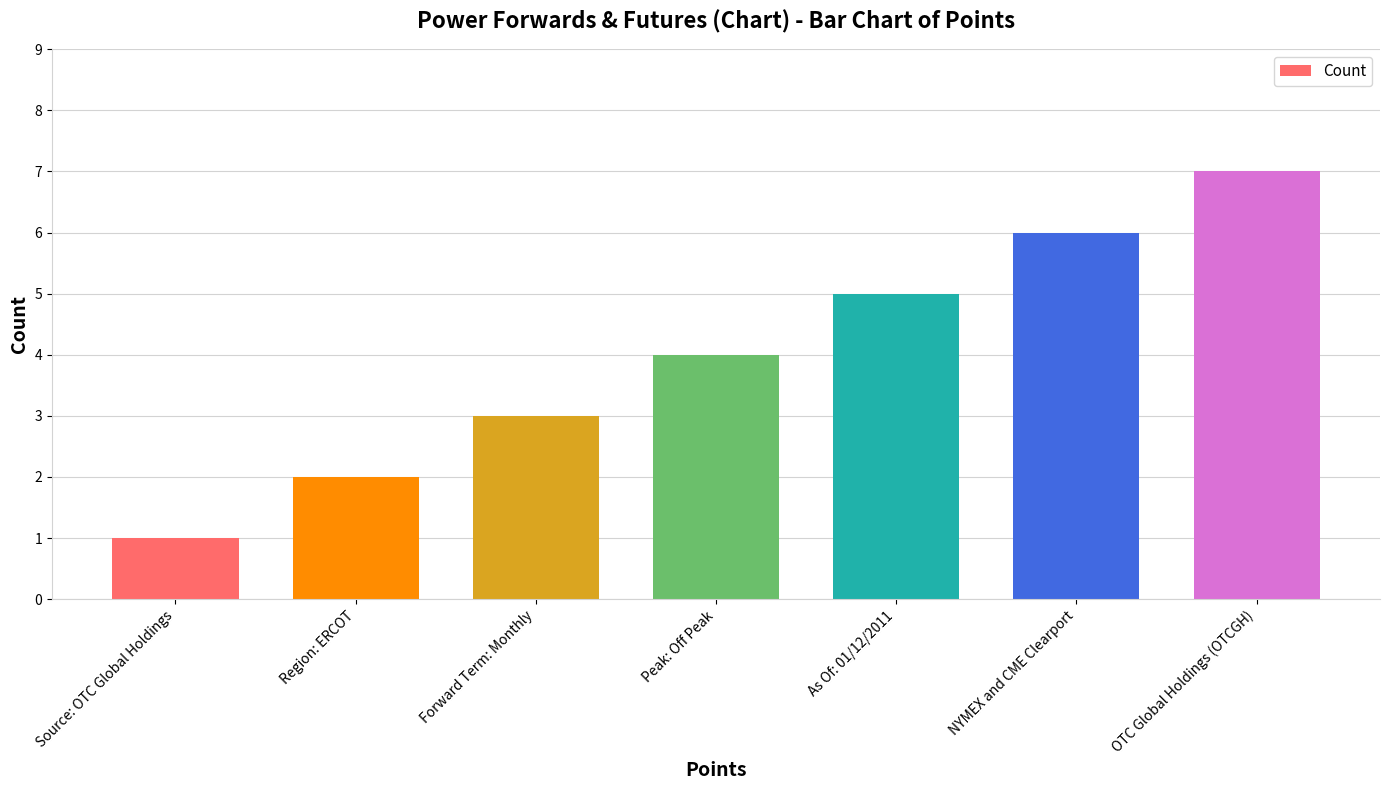

At which label is the value closest to 4?

Peak: Off Peak